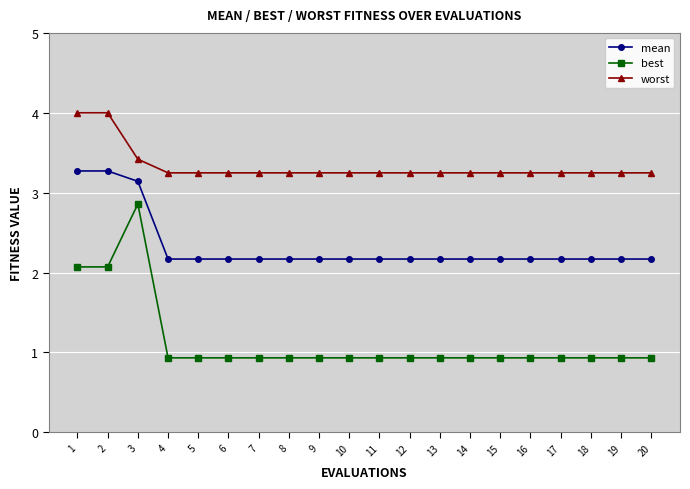

Reading left to right, extract all data points from this chart.

mean: 1=3.3	2=3.3	3=3.1	4=2.2	5=2.2	6=2.2	7=2.2	8=2.2	9=2.2	10=2.2	11=2.2	12=2.2	13=2.2	14=2.2	15=2.2	16=2.2	17=2.2	18=2.2	19=2.2	20=2.2
best: 1=2.1	2=2.1	3=2.9	4=0.9	5=0.9	6=0.9	7=0.9	8=0.9	9=0.9	10=0.9	11=0.9	12=0.9	13=0.9	14=0.9	15=0.9	16=0.9	17=0.9	18=0.9	19=0.9	20=0.9
worst: 1=4.0	2=4.0	3=3.4	4=3.2	5=3.2	6=3.2	7=3.2	8=3.2	9=3.2	10=3.2	11=3.2	12=3.2	13=3.2	14=3.2	15=3.2	16=3.2	17=3.2	18=3.2	19=3.2	20=3.2